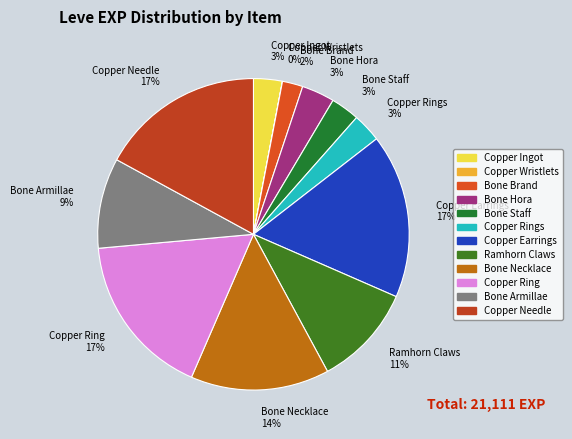

What is the ratio of the value at Copper Needle 17% to the value at Bone Staff 3%?

5.7